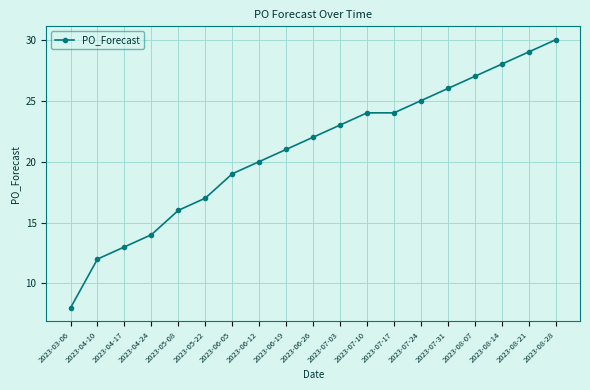

What is the label of the 18th point from the left?

2023-08-21